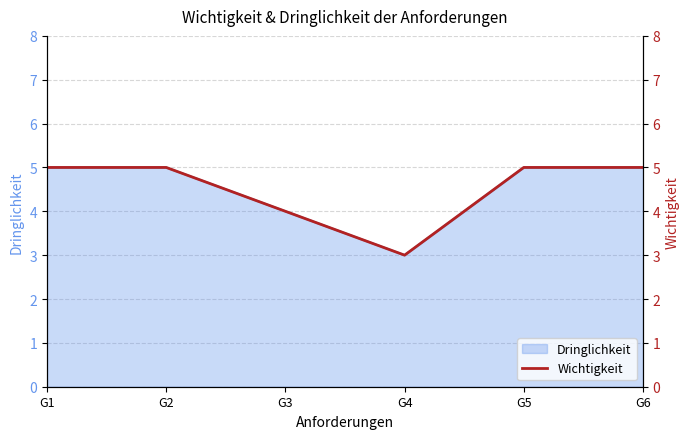

Where is the data nearest to the value 4?

G3